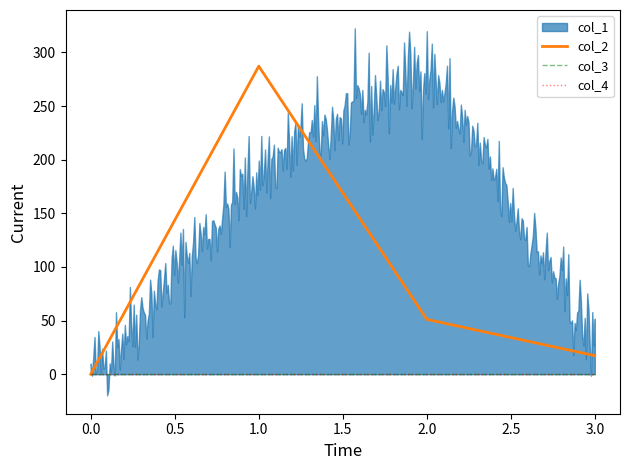

What is the maximum value for col_2?

287.2